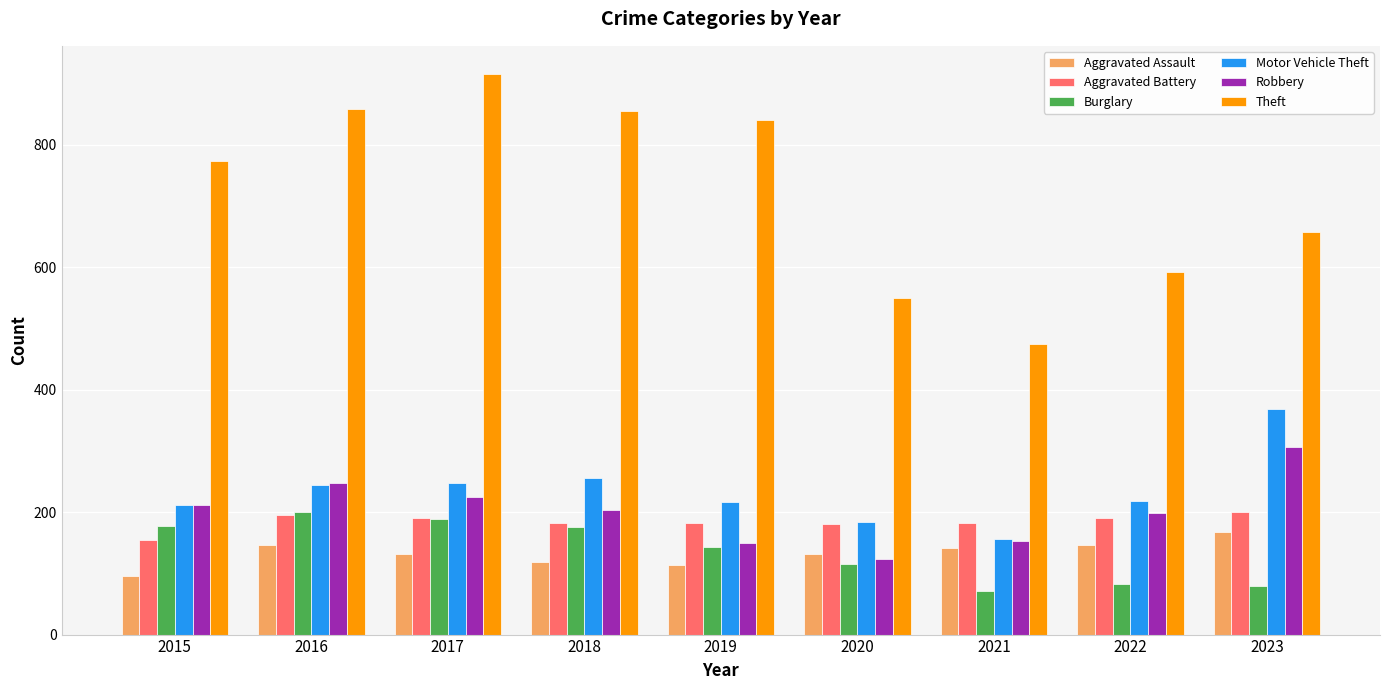

What is the total value across all series at 2018?

1794